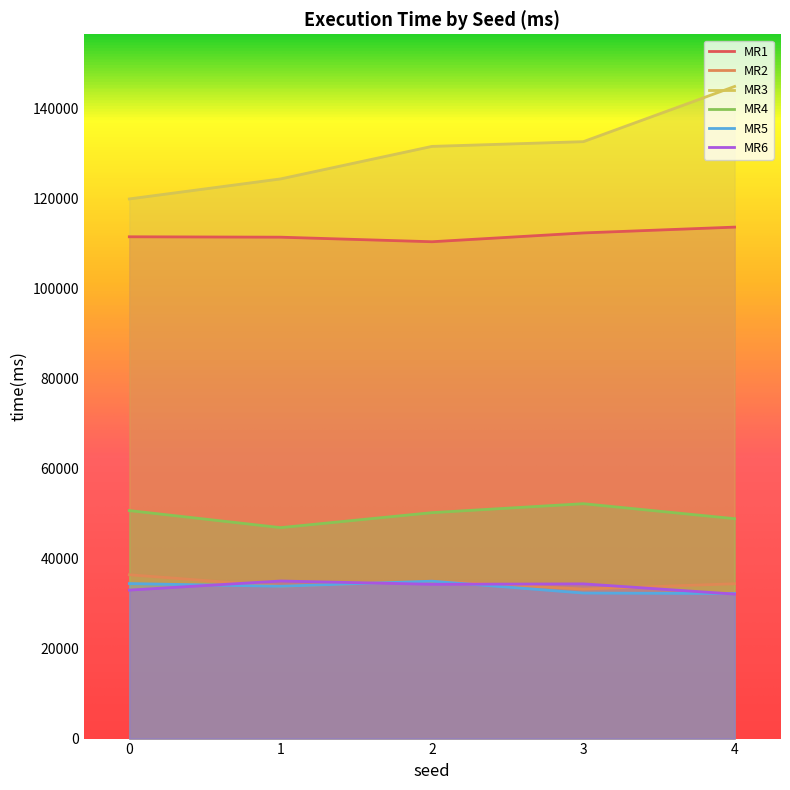

What is the sum of the MR1 values at 3 and 0?

223965